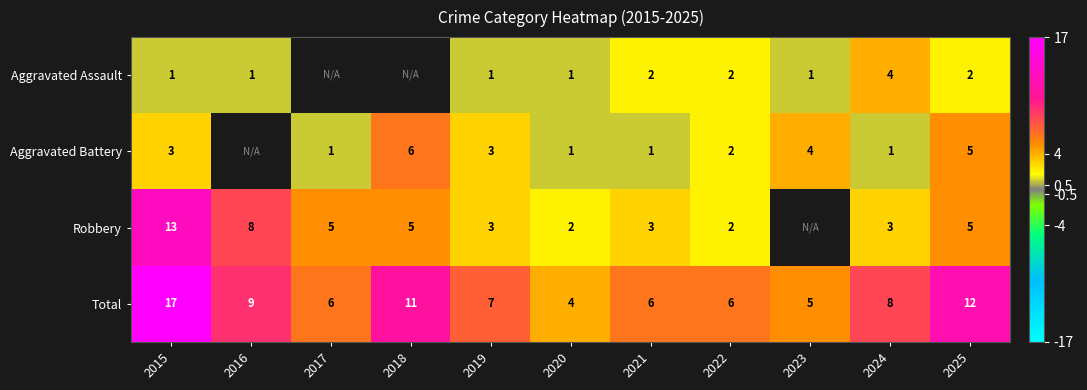

Where does the Total series first go above 7?

2015